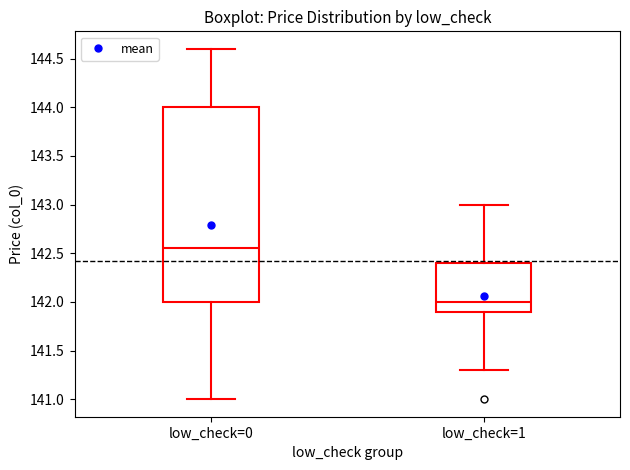

Comparing the boxes themselves (not the whiskers), which one is the tallest?

low_check=0